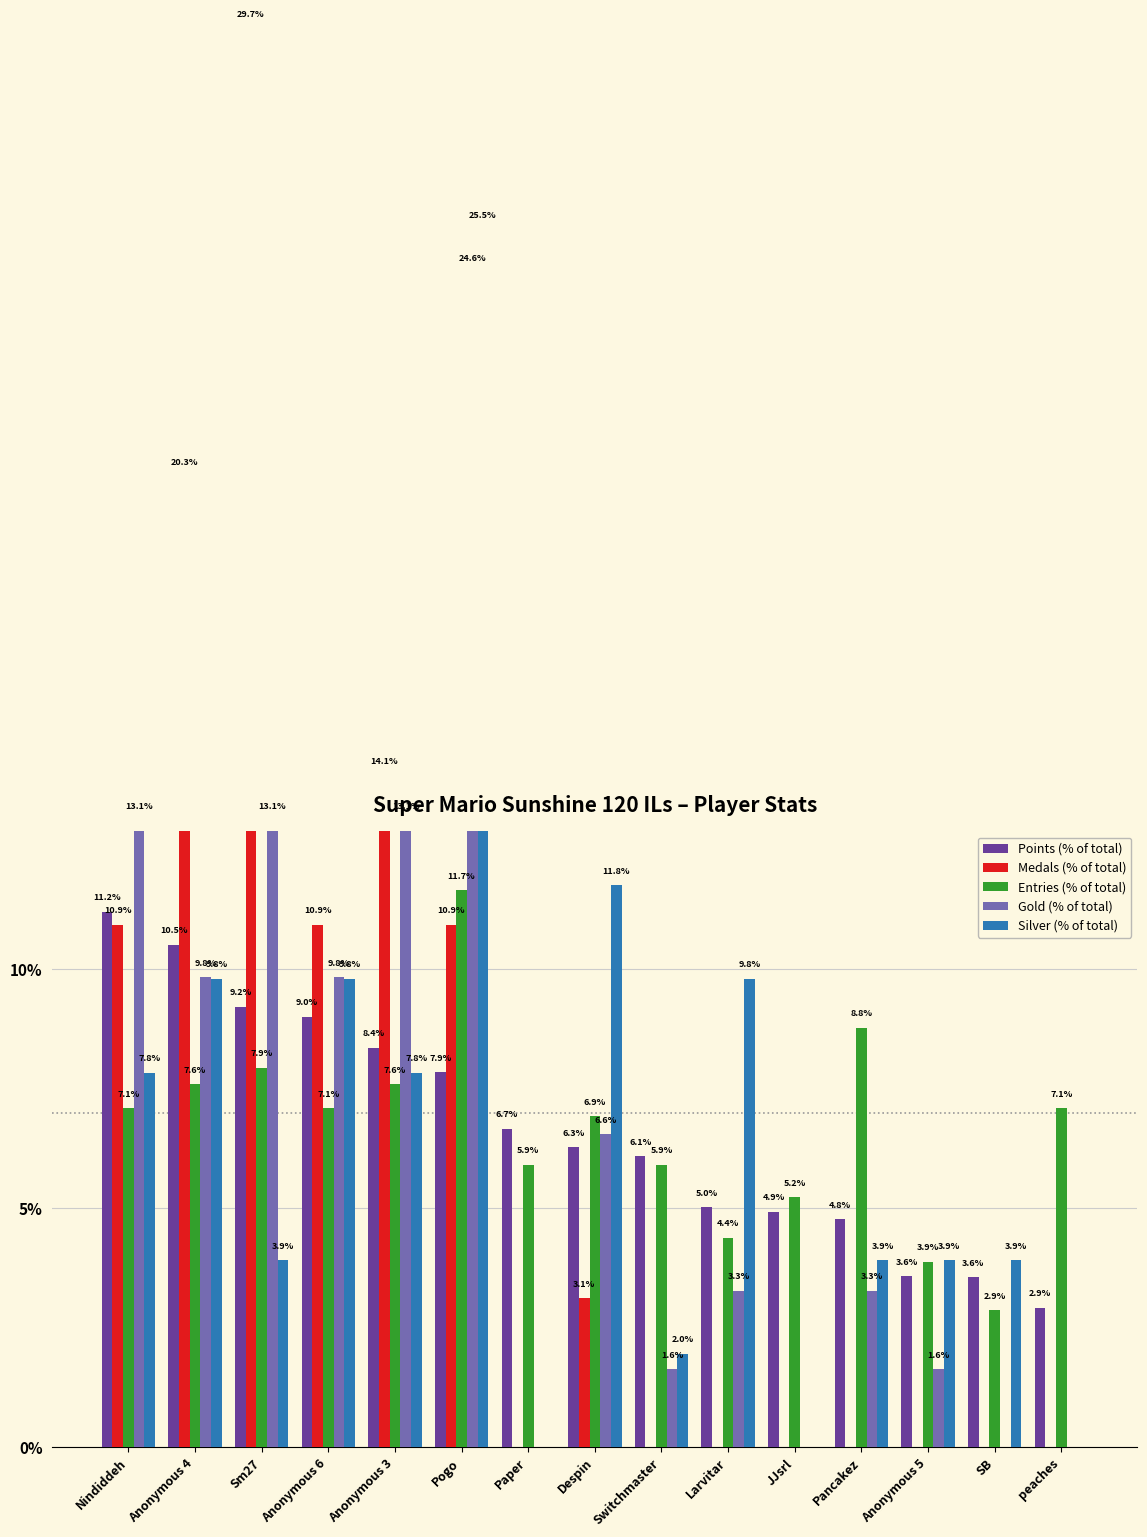

Which category has the lowest value in the Silver (% of total) series?

Paper